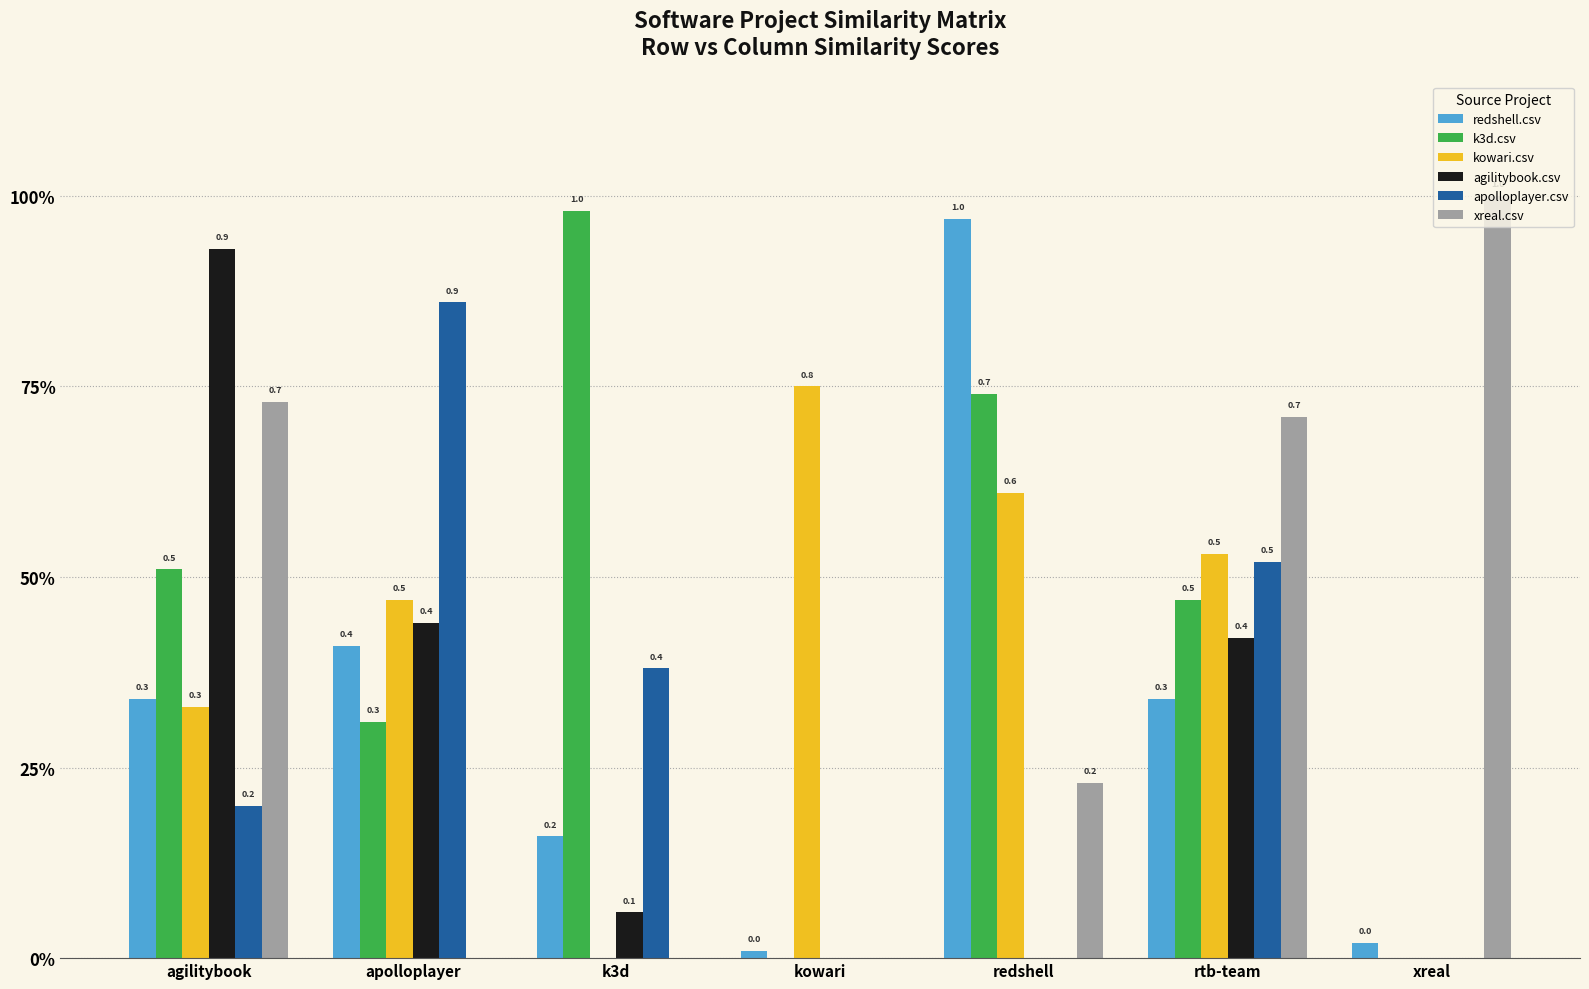

Does the chart contain stacked bars?

No